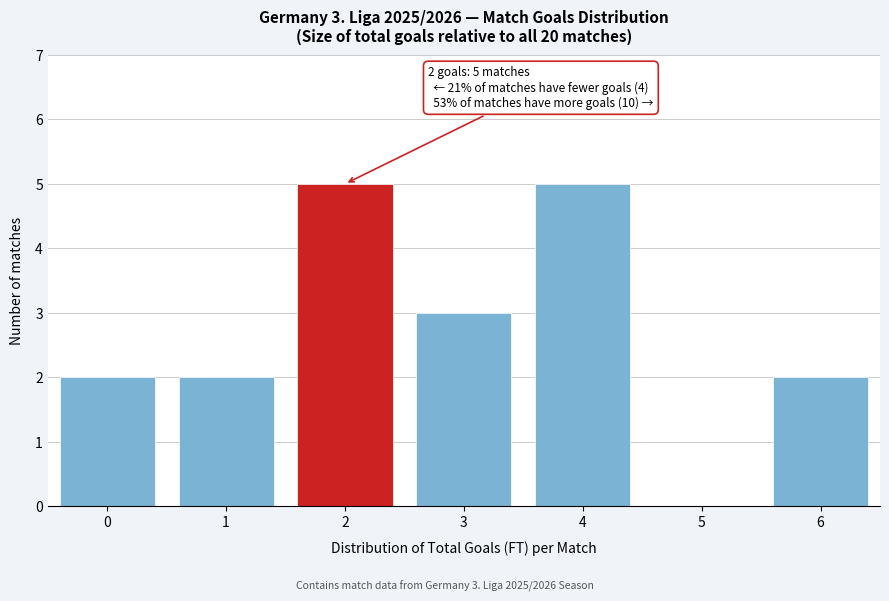

Reading left to right, extract all data points from this chart.

0=2	1=2	2=5	3=3	4=5	5=0	6=2